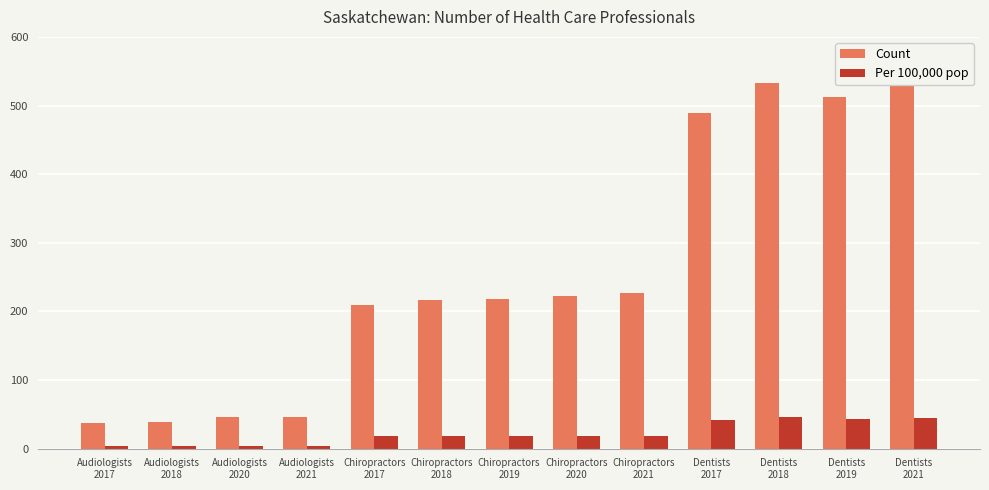

At which label does Per 100,000 pop reach its peak?

Dentists
2018